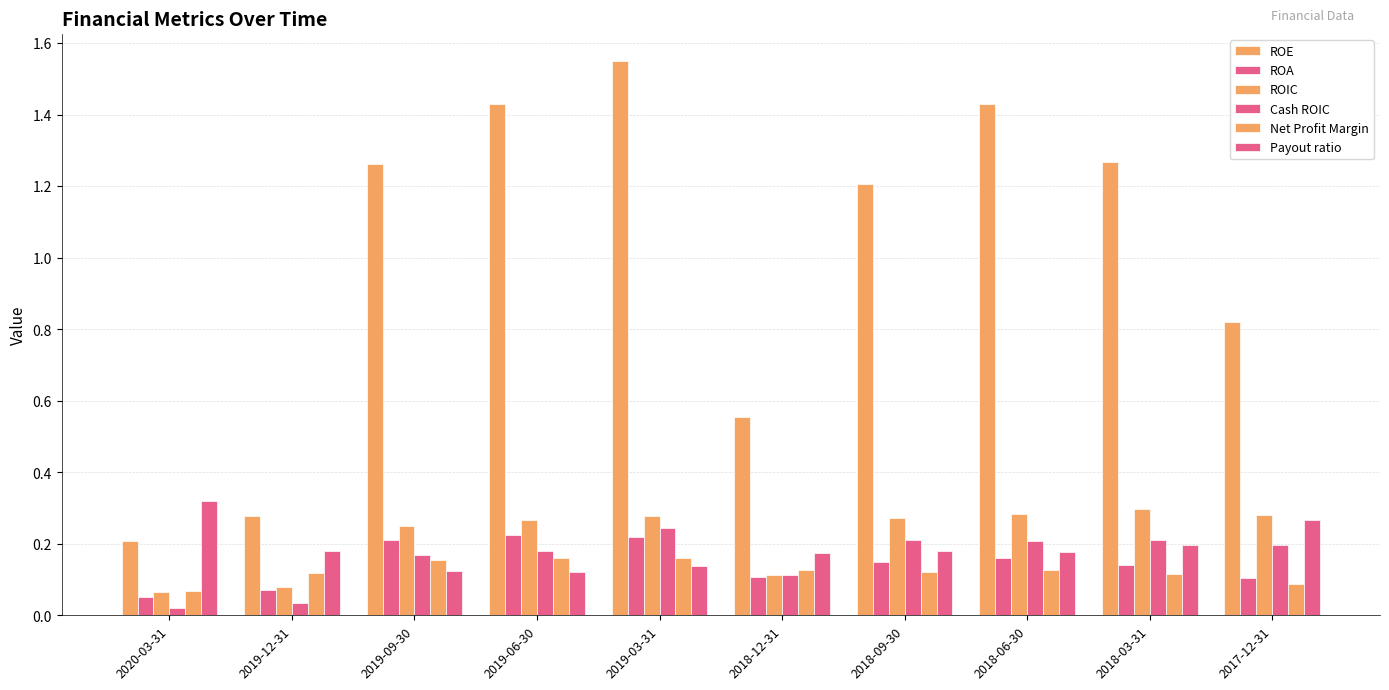

The value of Payout ratio at 2018-03-31 is 0.1. True or false?

False